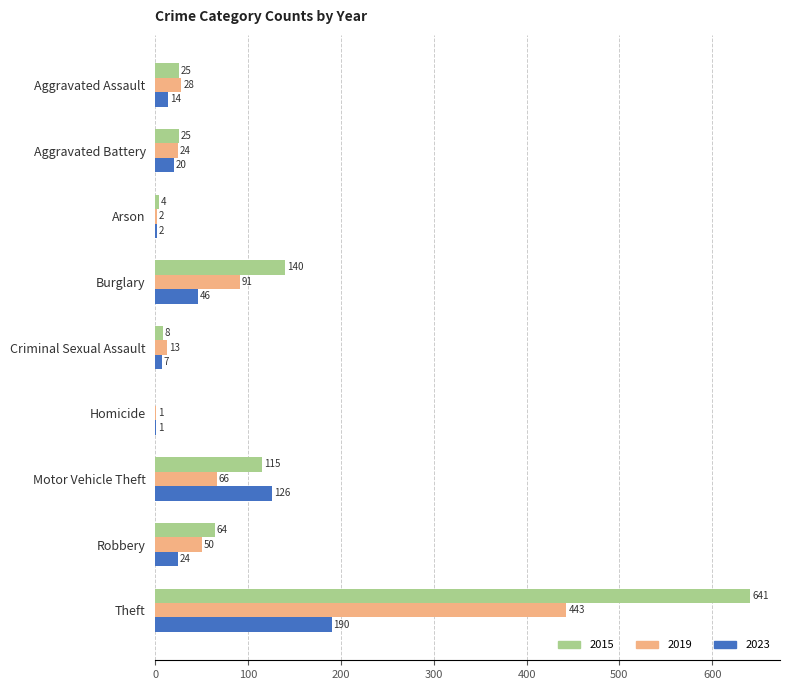

What is the maximum value shown in the chart?

641